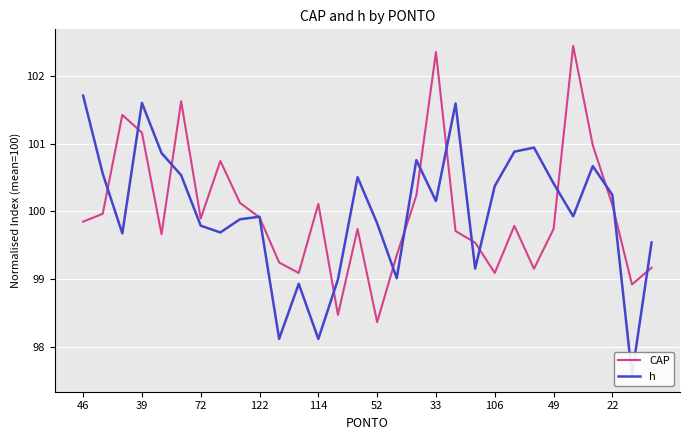

The value of CAP at 39 is 101.2. True or false?

True